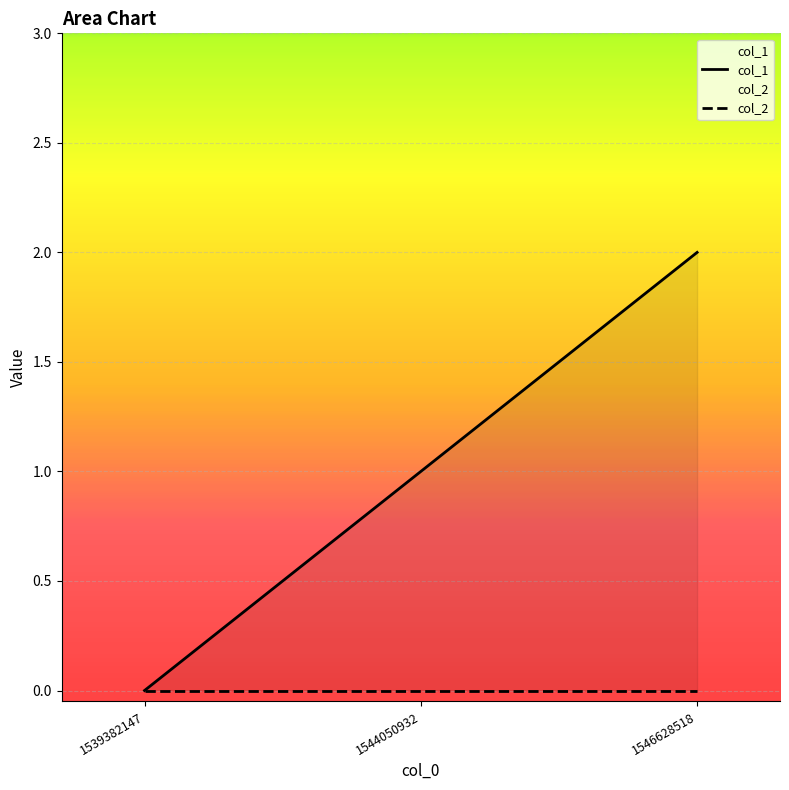

Which series has the largest total across all categories?

col_1